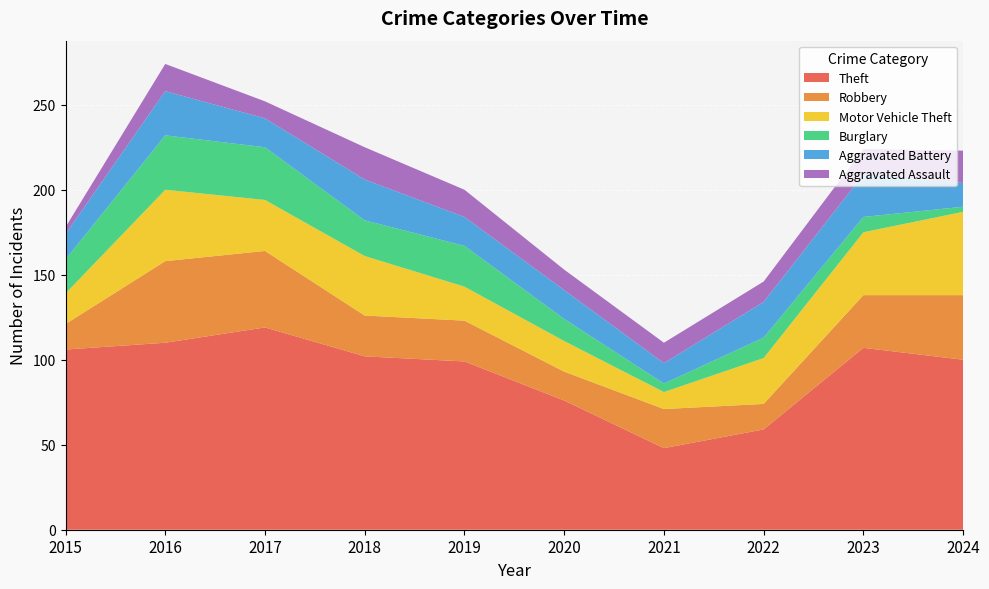

Reading right to left, extract all data points from this chart.

Theft: 100	107	59	48	76	99	102	119	110	106
Robbery: 38	31	15	23	17	24	24	45	48	15
Motor Vehicle Theft: 49	37	27	10	18	20	35	30	42	18
Burglary: 3	9	12	5	13	24	21	31	32	20
Aggravated Battery: 14	25	21	12	17	17	24	17	26	15
Aggravated Assault: 19	15	12	12	12	16	19	10	16	4